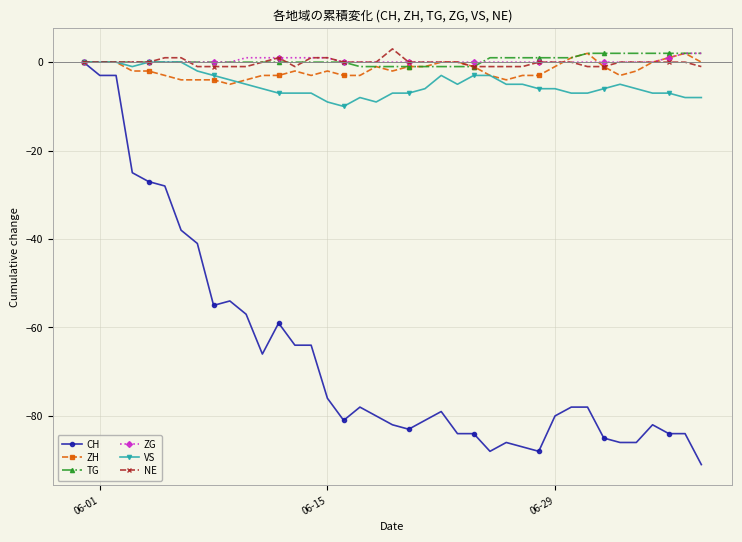

What is the smallest value displayed?

-91